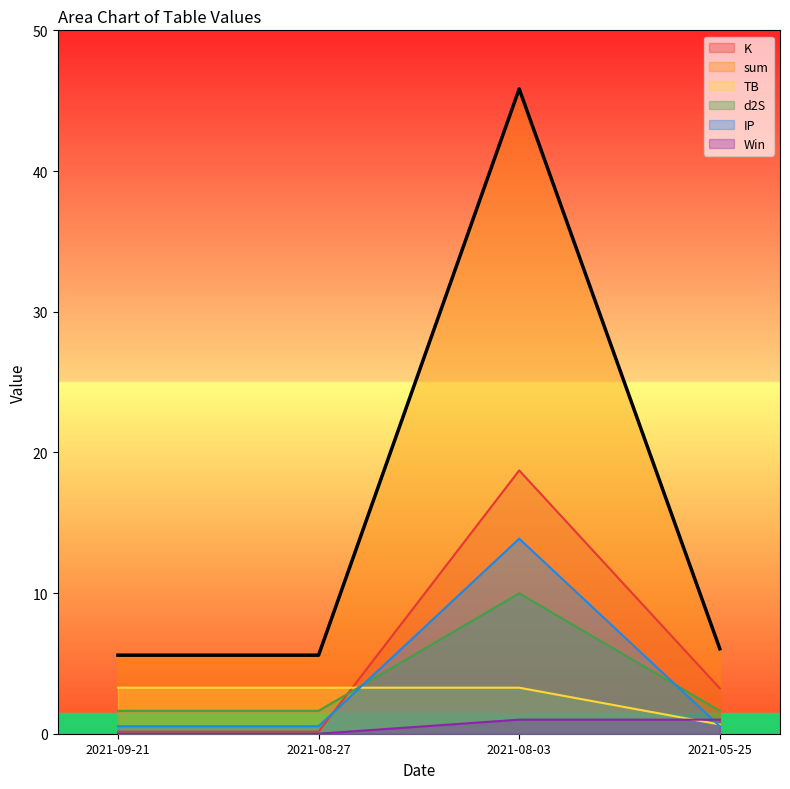

What is the total value across all series at 2021-05-25?

13.1